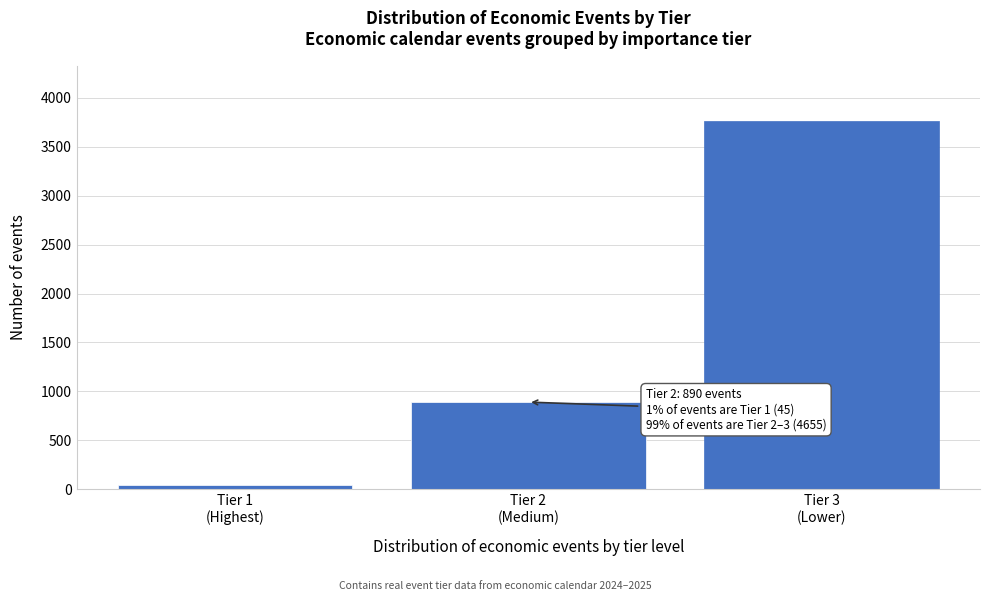

Reading right to left, transcribe all the data shown in this chart.

3765	890	45